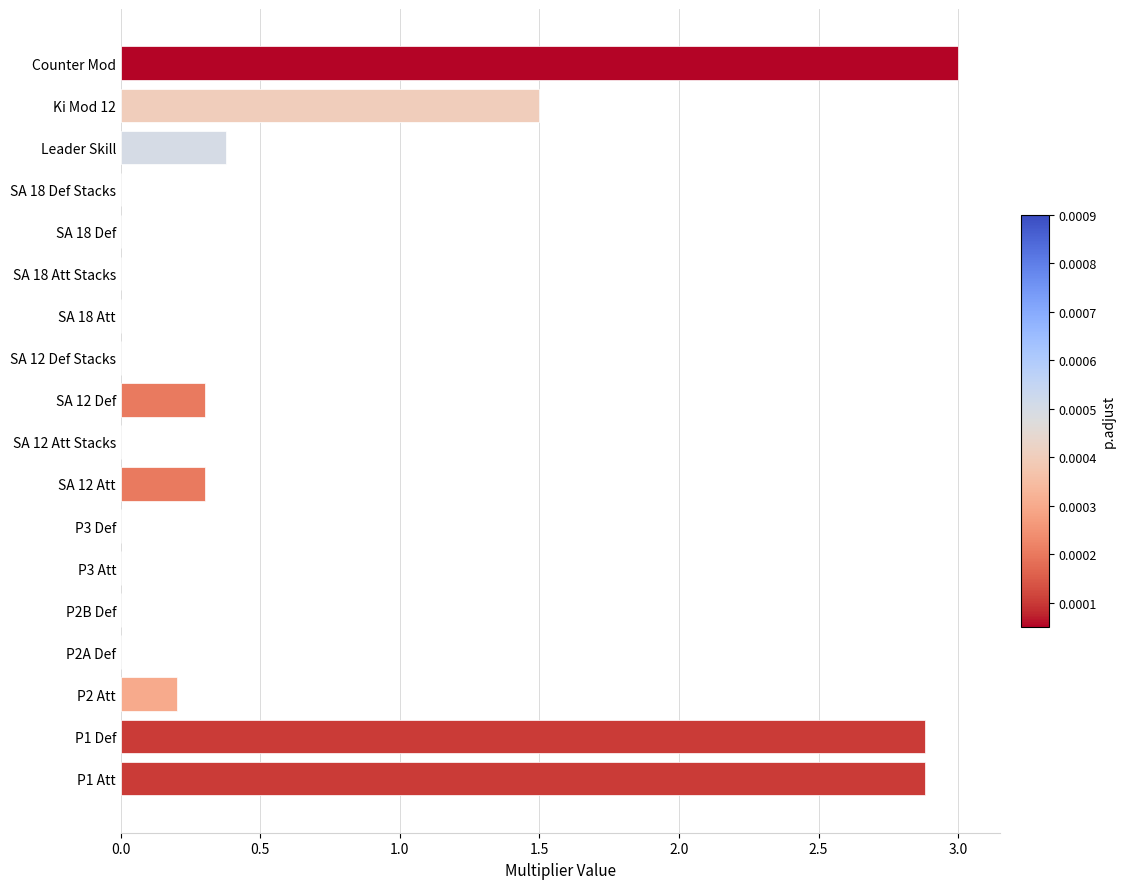

What is the change in value from P1 Def to SA 12 Def?

-2.6